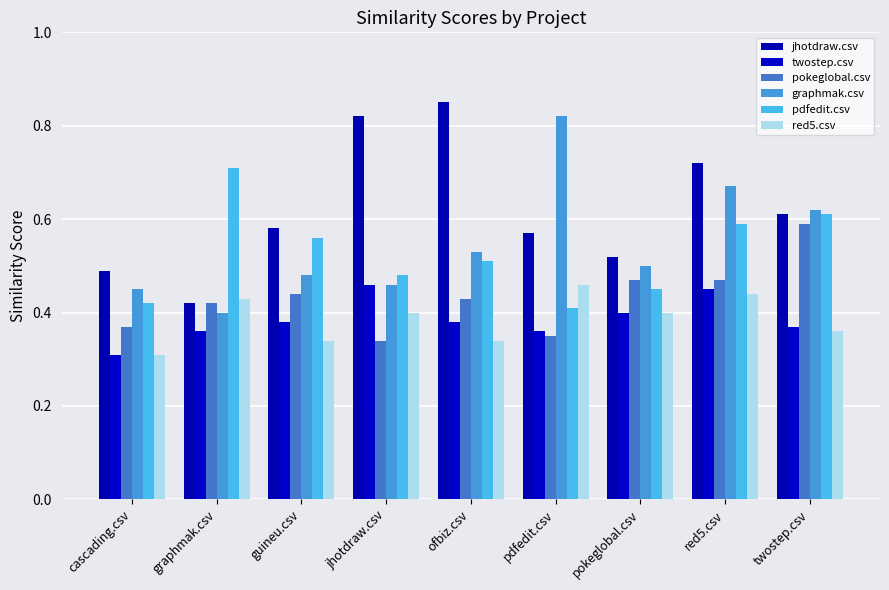

What are all the series names shown in the legend?

jhotdraw.csv, twostep.csv, pokeglobal.csv, graphmak.csv, pdfedit.csv, red5.csv